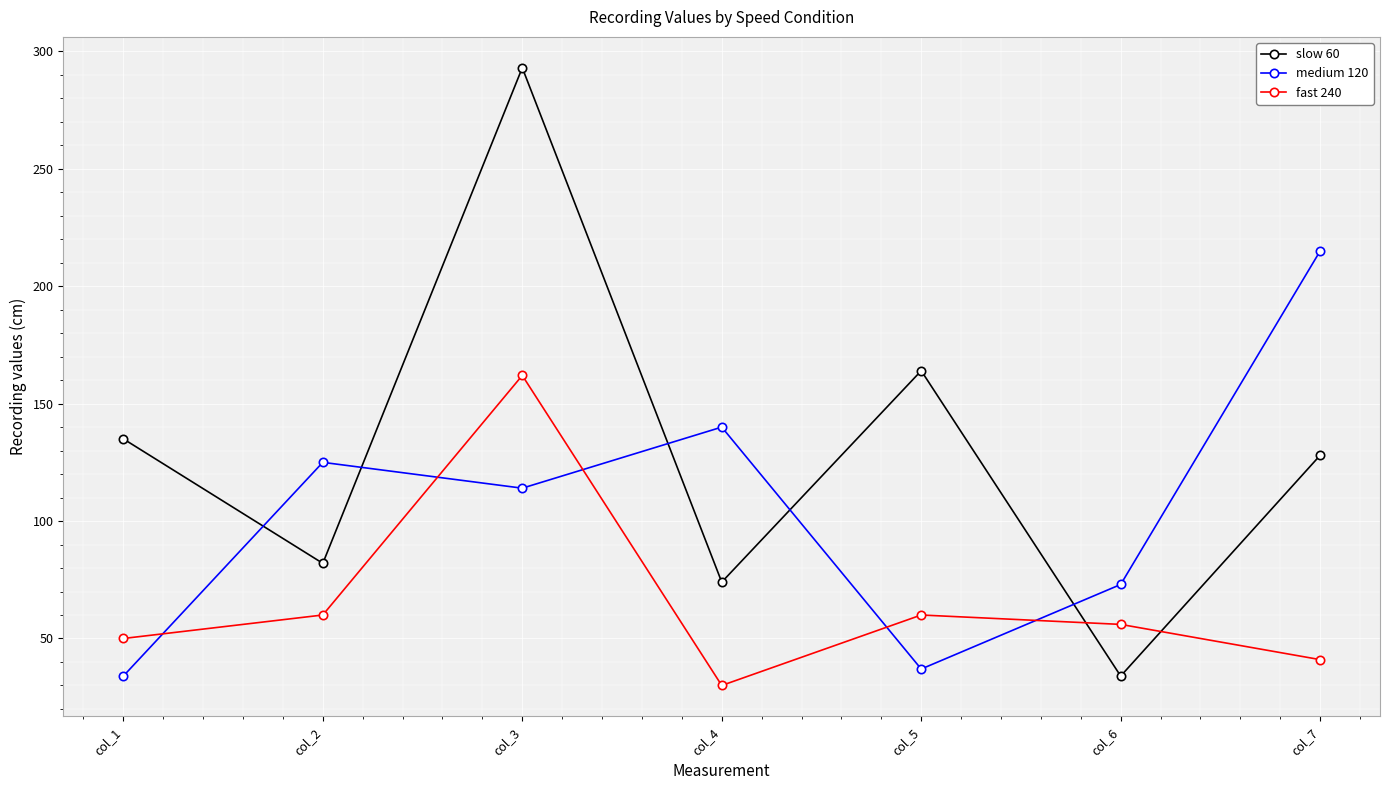

What is the difference between the maximum and second lowest values in the slow 60 series?

219